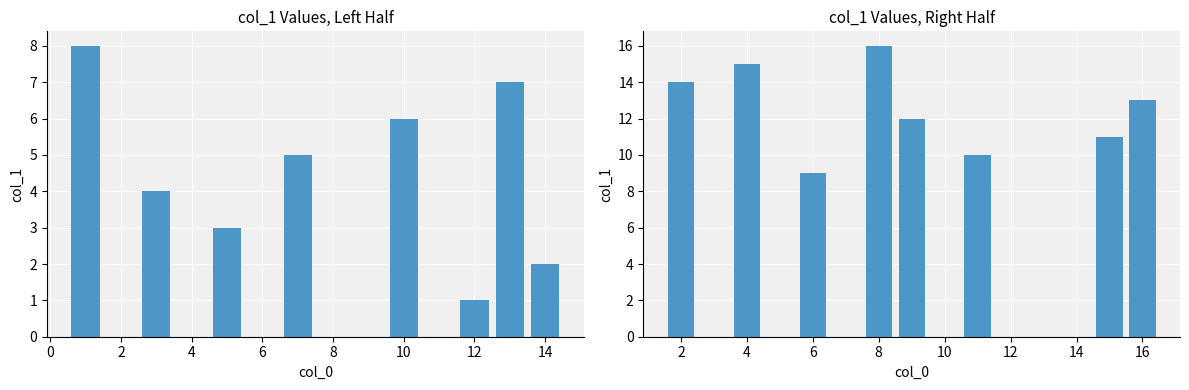

True or false: the data shows 9 at 2.

False